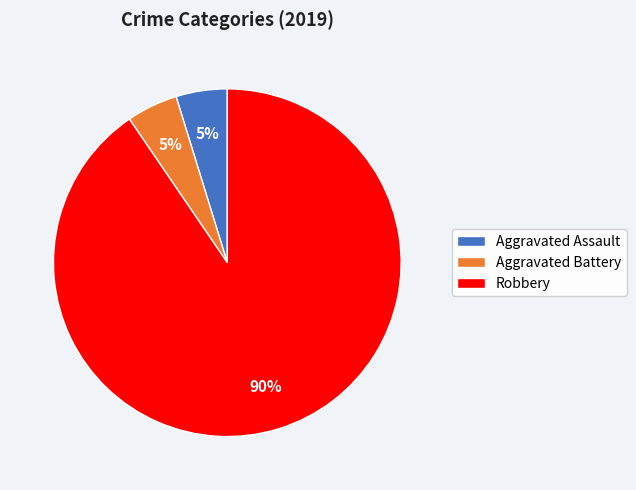

To the nearest percent, what is the combined percentage of Aggravated Battery and Aggravated Assault?

10%